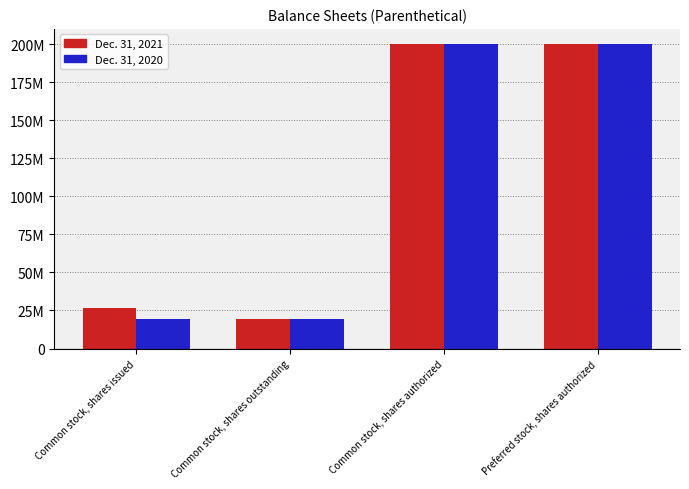

Reading right to left, extract all data points from this chart.

Dec. 31, 2021: 200000000	200000000	19114000	26395000
Dec. 31, 2020: 200000000	200000000	19114000	19114000